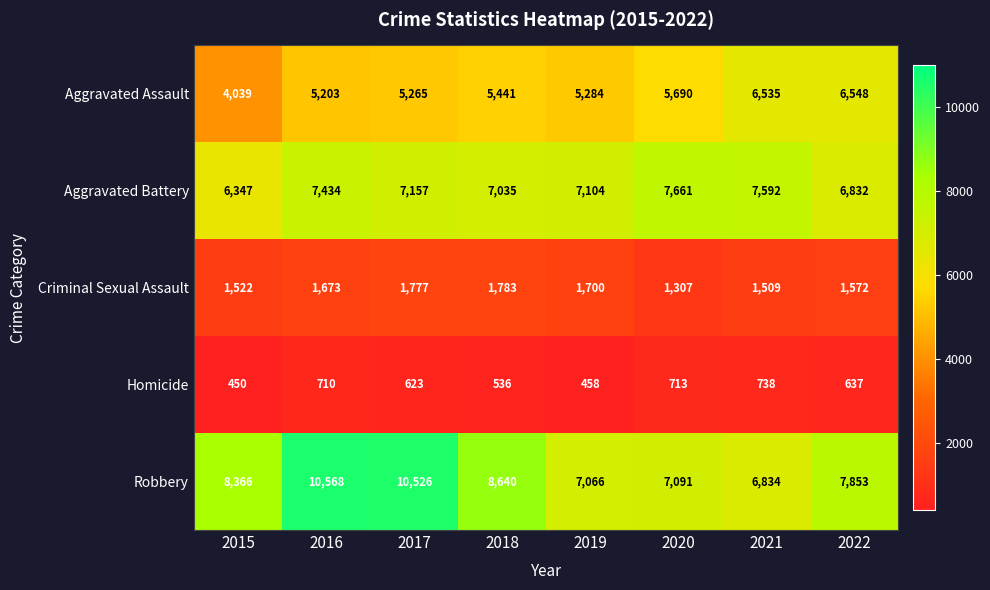

What is the average value of the Aggravated Assault series?

5501